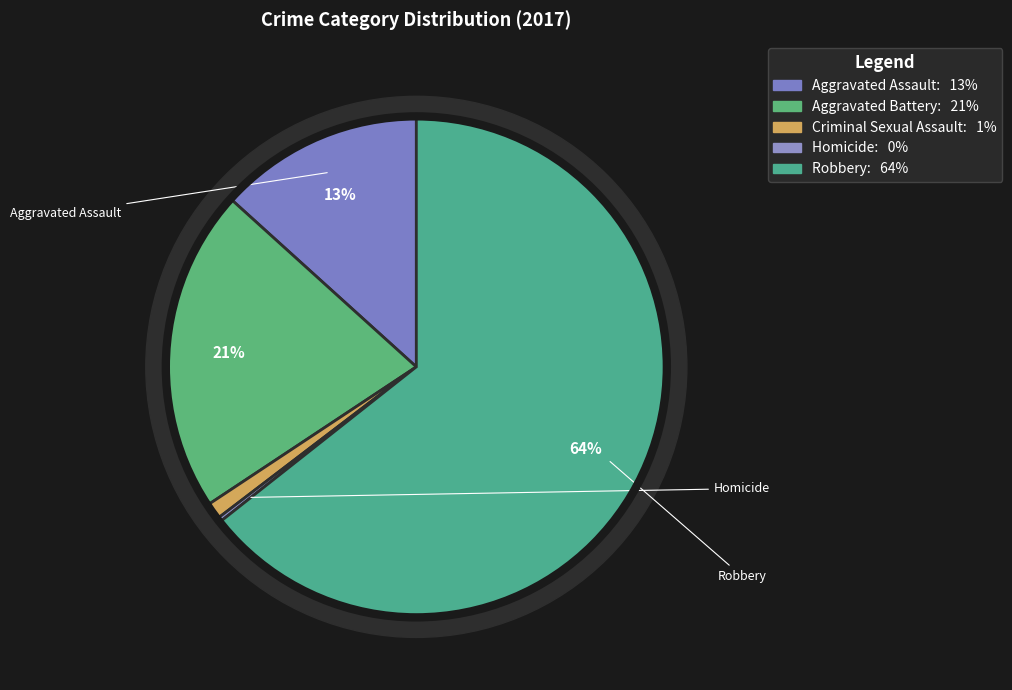

What is the ratio of the value at Aggravated Battery to the value at Criminal Sexual Assault?

19.8